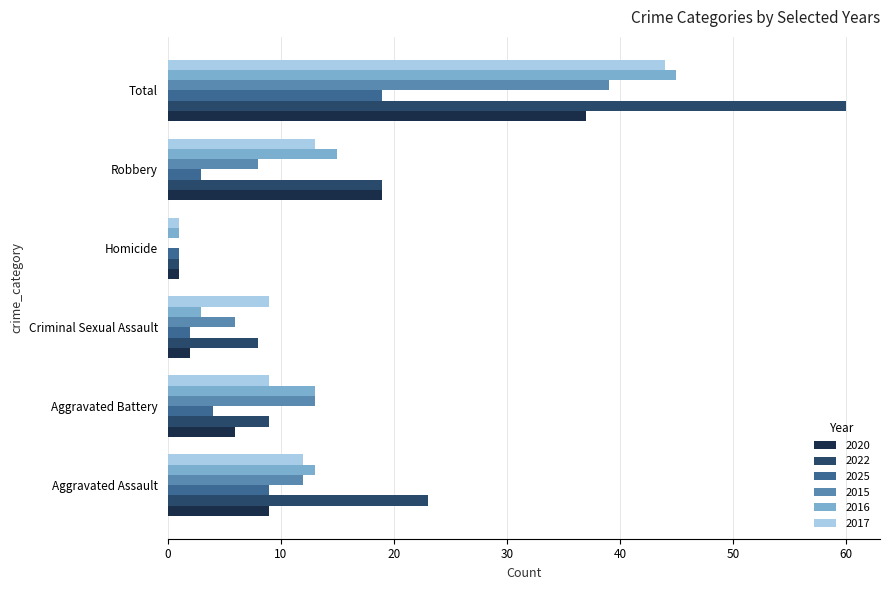

What is the maximum value shown in the chart?

60